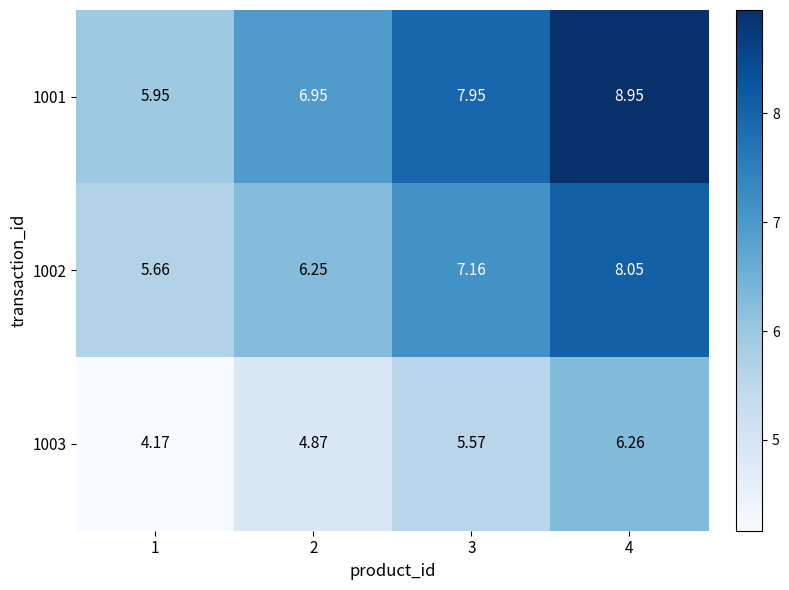

What is the total value across all series at 4?

23.3